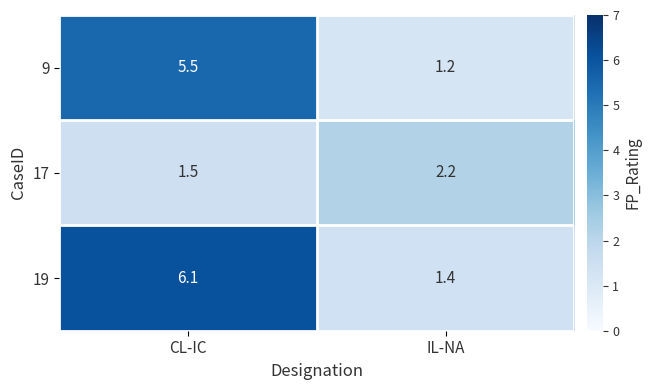

Reading left to right, transcribe all the data shown in this chart.

9: 5.5	1.2
17: 1.5	2.2
19: 6.1	1.4